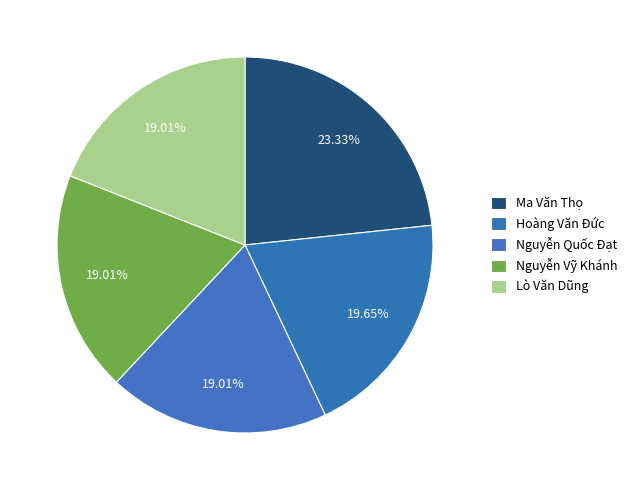

What is the change in value from Hoàng Văn Đức to Nguyễn Quốc Đạt?

-748000